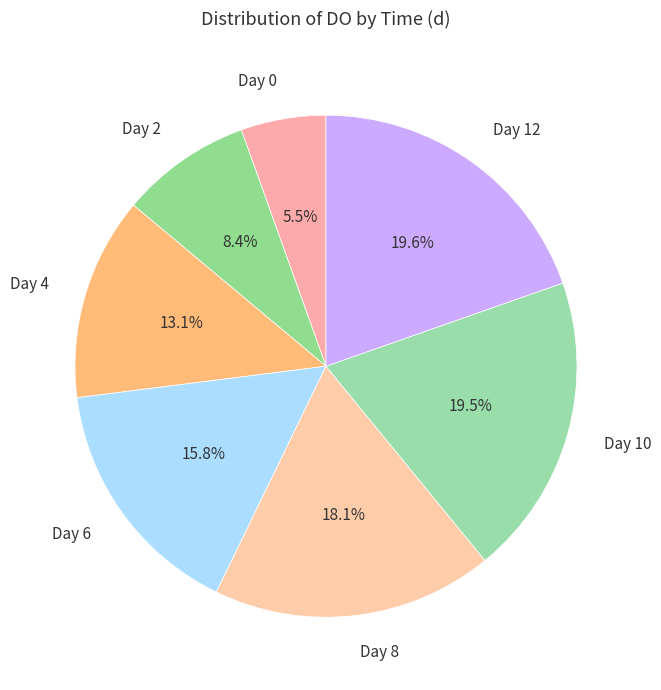

Do Day 0 and Day 2 together represent more than half of the pie?

No